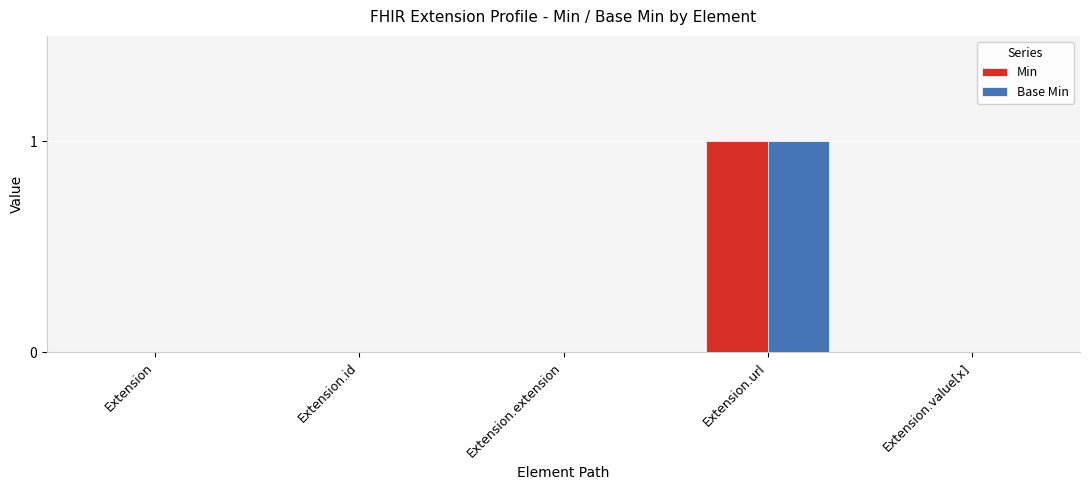

What are all the series names shown in the legend?

Min, Base Min